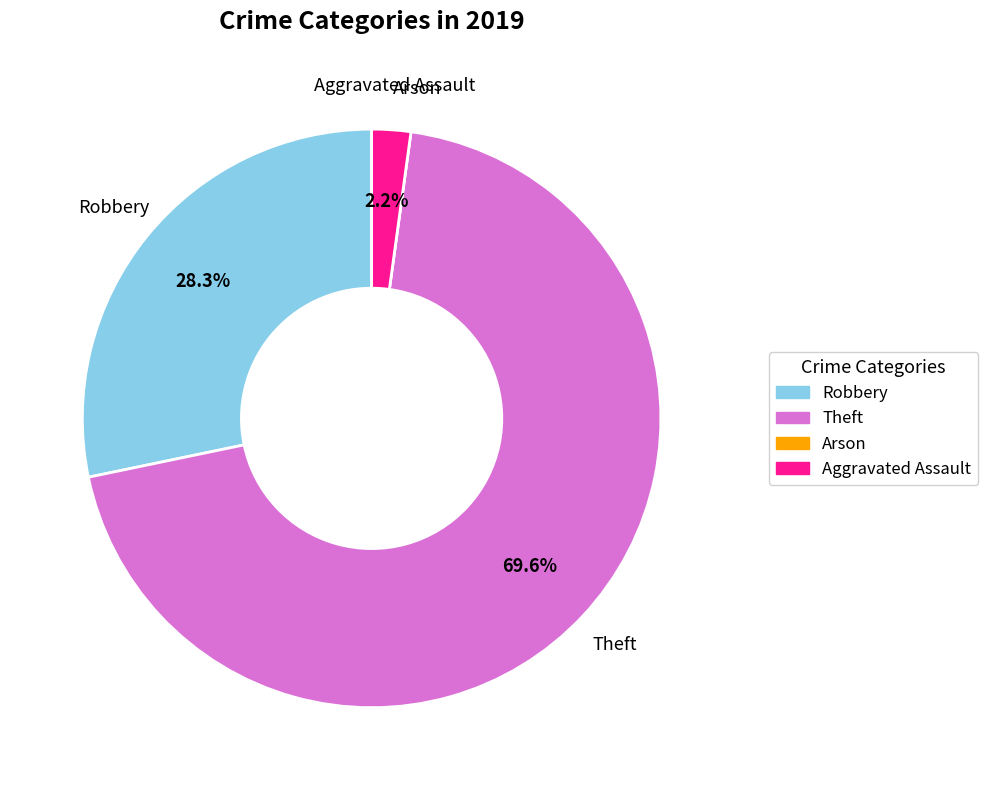

Is the sum of Aggravated Assault and Robbery greater than half?

No